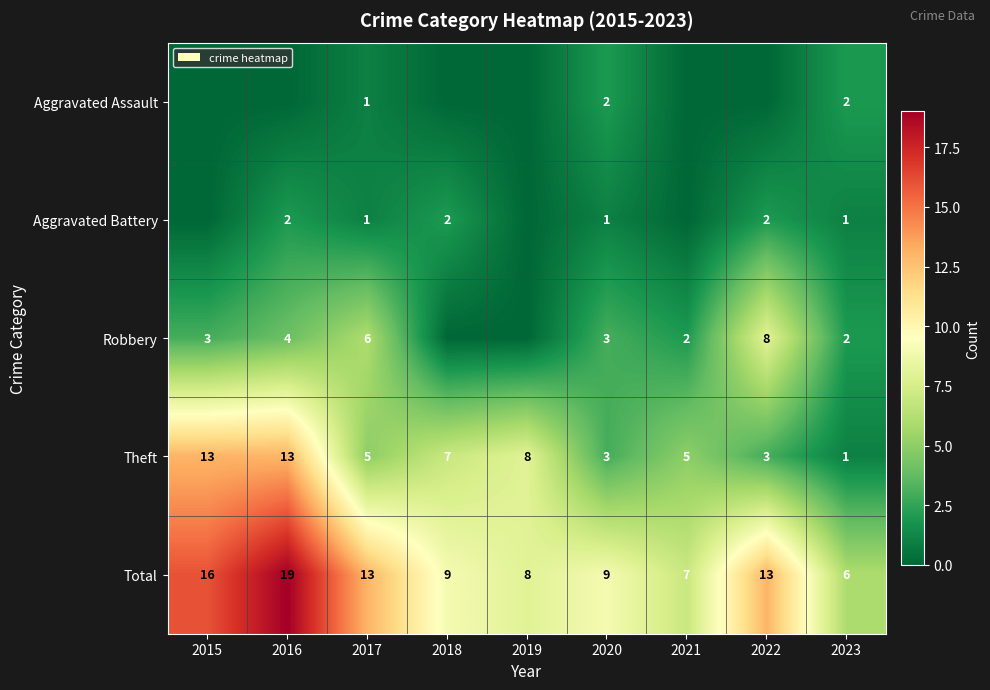

Where is Theft nearest to the value 7?

2018